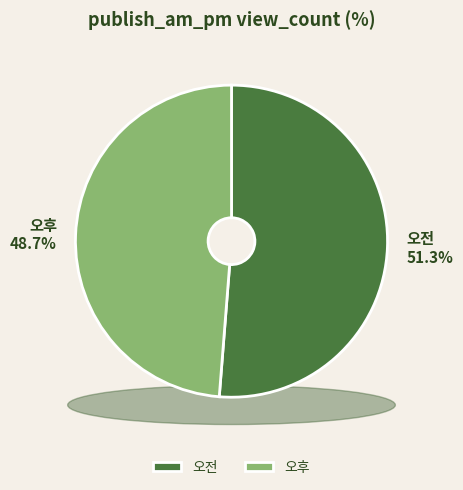

Between 오후 and 오전, which is larger?

오전